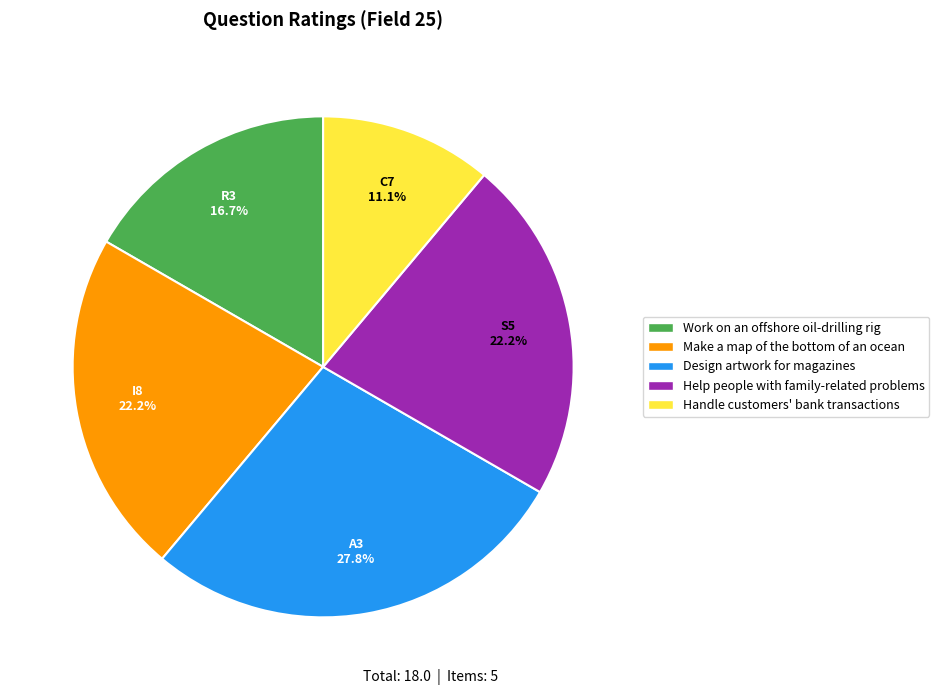

Combined, what portion of the pie is C7 and I8?

33.3%